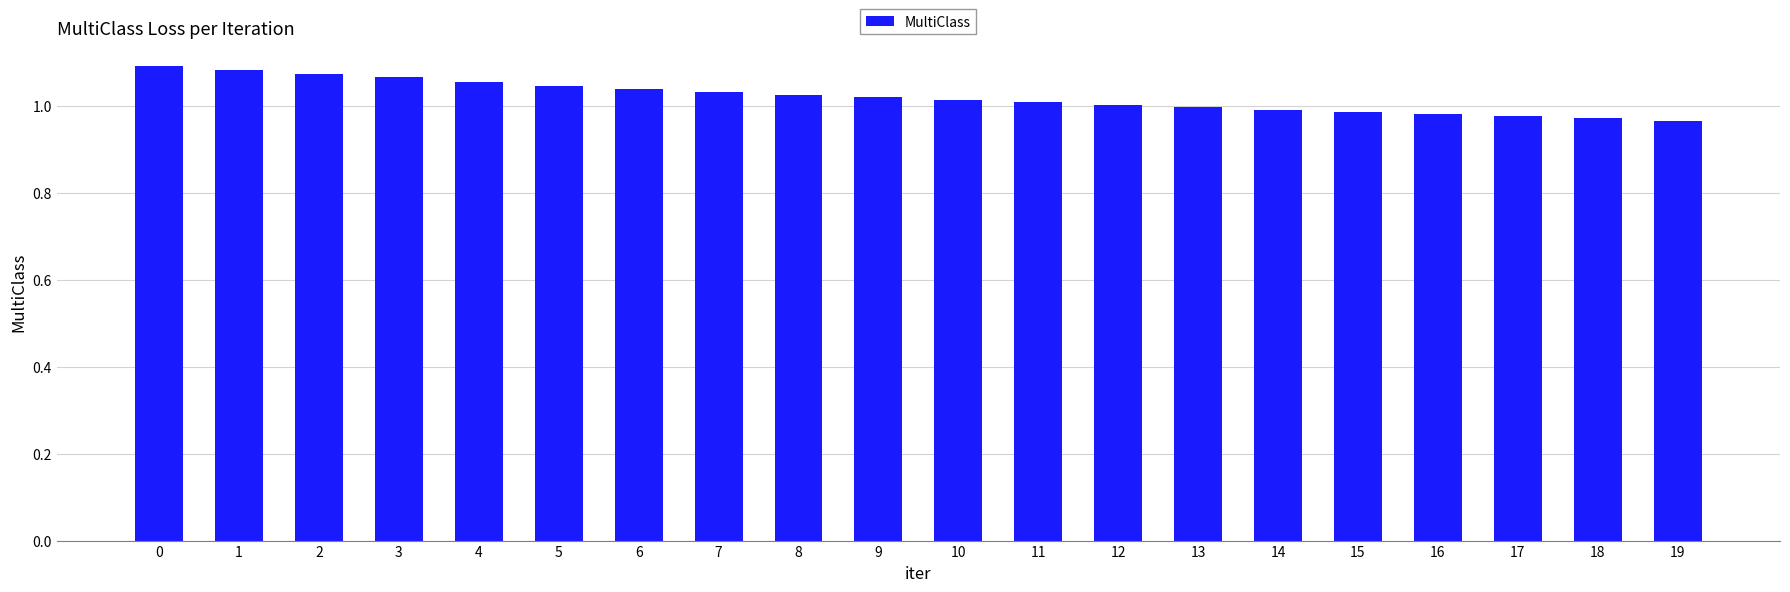

Count the number of data series in this chart.

1